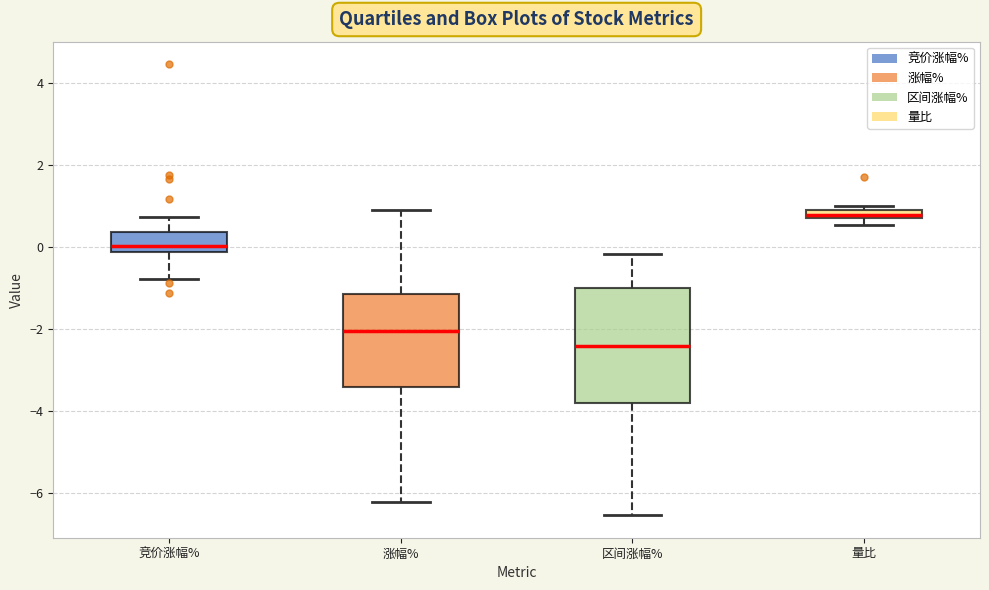

Which box has the lowest median line?

区间涨幅%